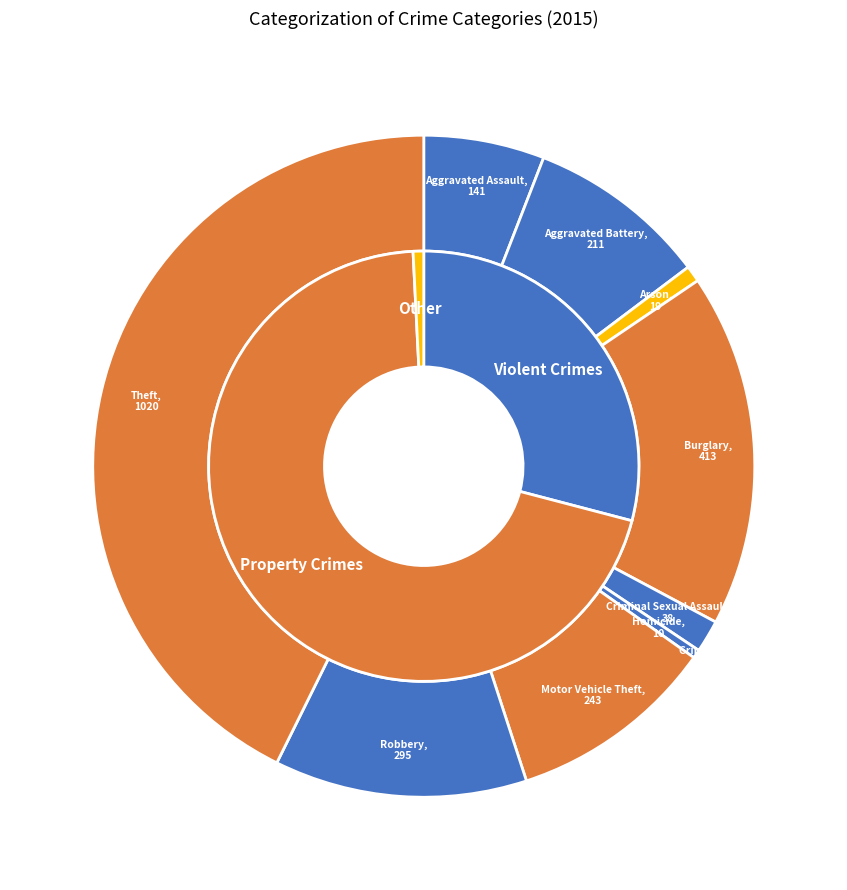

How many slices are in this pie chart?

9